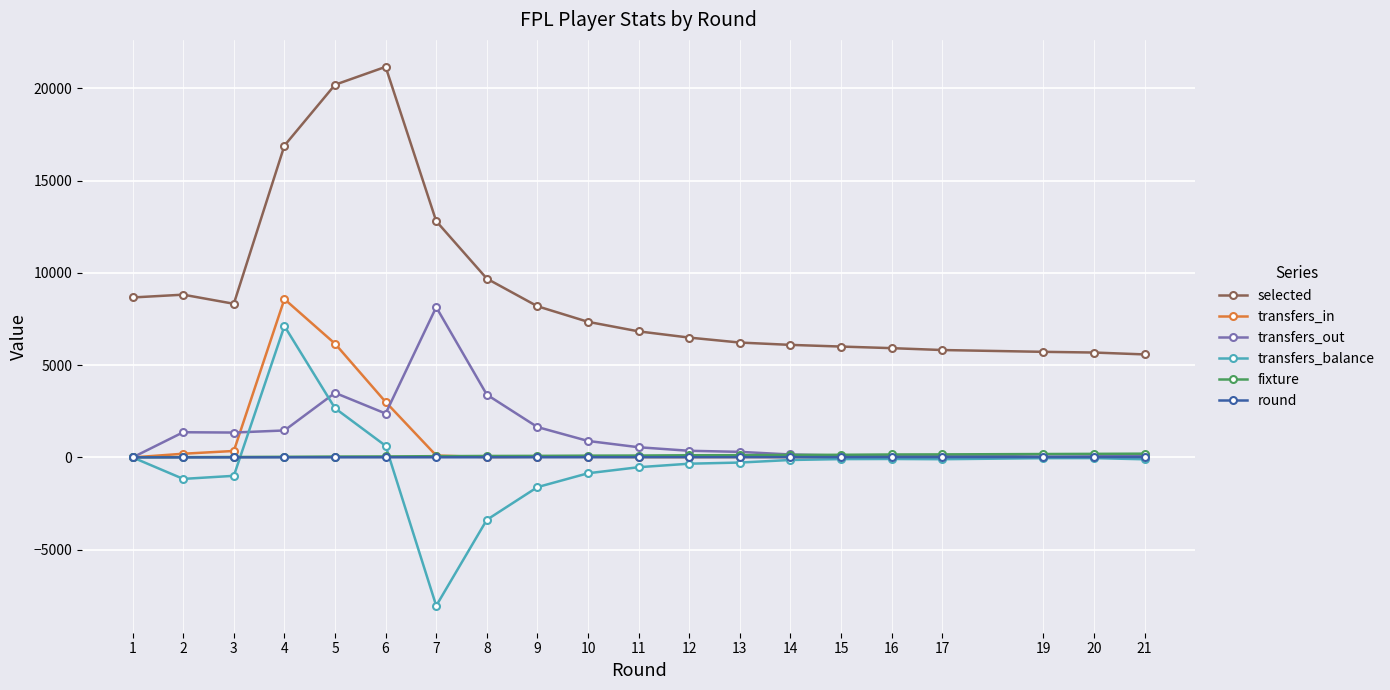

What is the maximum value for selected?

21165